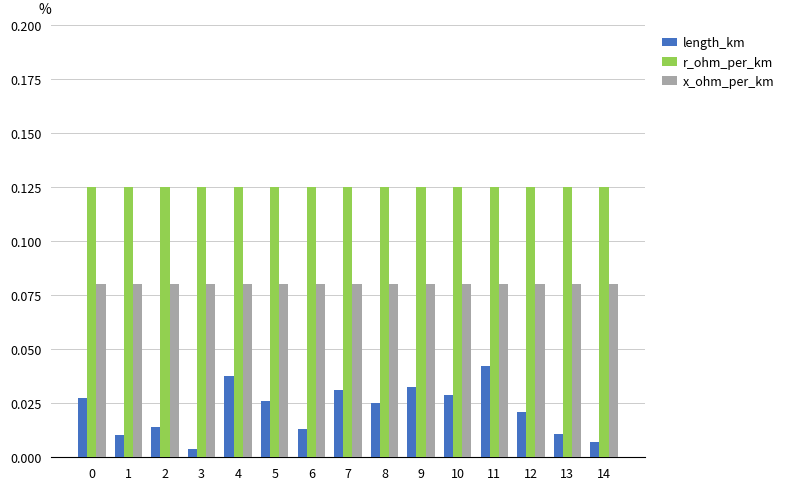

At 8, list the series in order from largest to smallest.

r_ohm_per_km, x_ohm_per_km, length_km